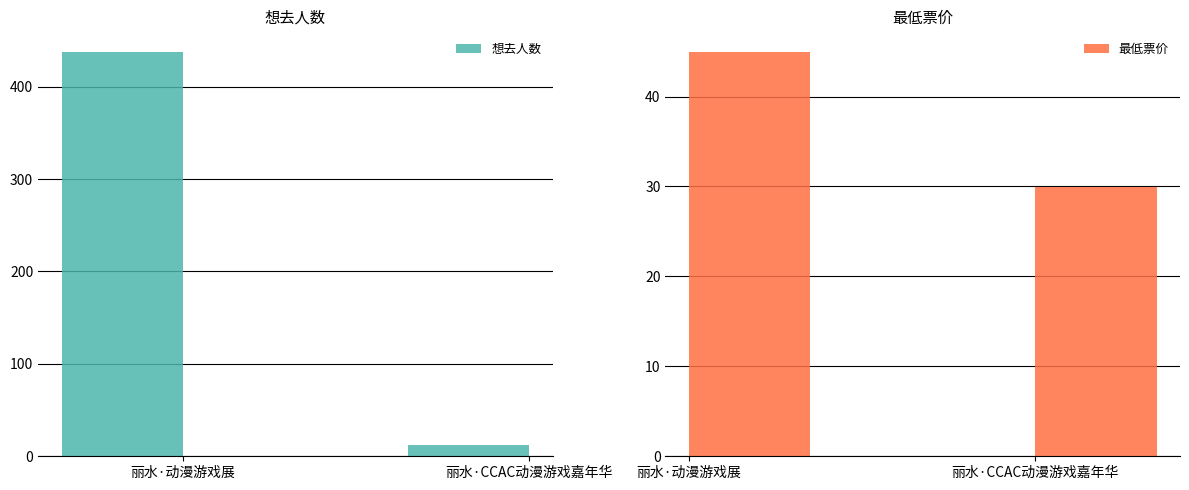

What is the sum of the 想去人数 values at 丽水·CCAC动漫游戏嘉年华 and 丽水·动漫游戏展?

450